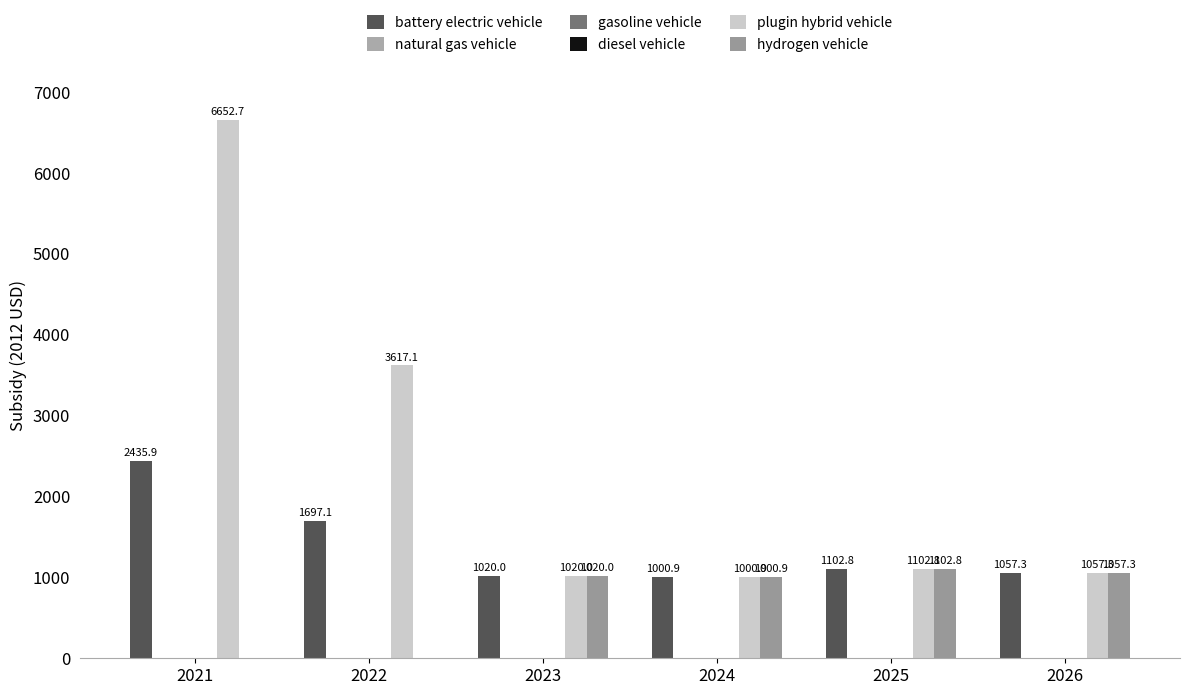

Reading right to left, what are all the values shown in this chart?

battery electric vehicle: 1057.3	1102.8	1000.9	1020.0	1697.1	2435.9
natural gas vehicle: 0.0	0.0	0.0	0.0	0.0	0.0
gasoline vehicle: 0.0	0.0	0.0	0.0	0.0	0.0
diesel vehicle: 0.0	0.0	0.0	0.0	0.0	0.0
plugin hybrid vehicle: 1057.3	1102.8	1000.9	1020.0	3617.1	6652.7
hydrogen vehicle: 1057.3	1102.8	1000.9	1020.0	0.0	0.0